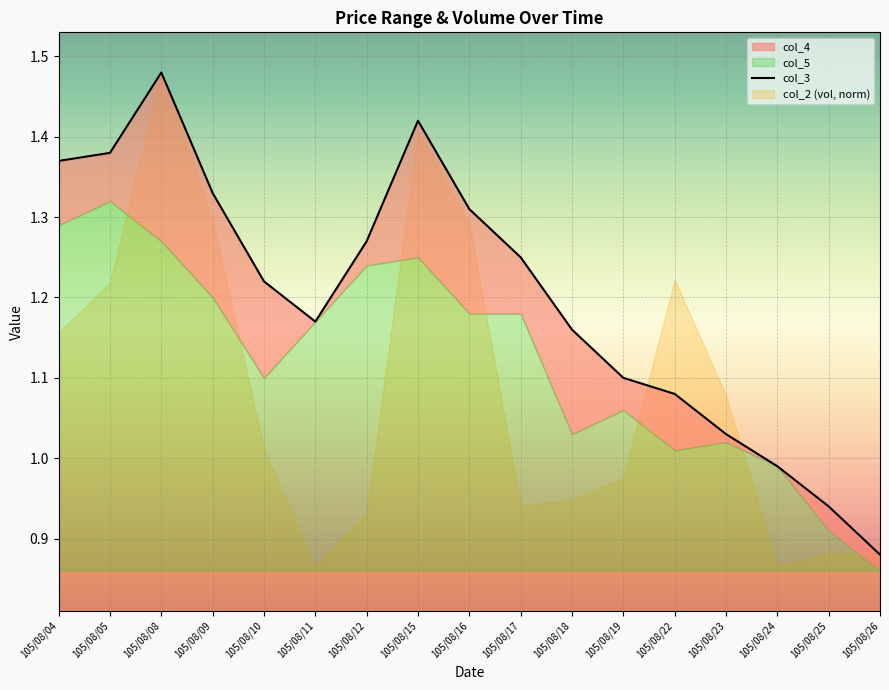

Is it true that the value at 105/08/10 is 2.1?

False